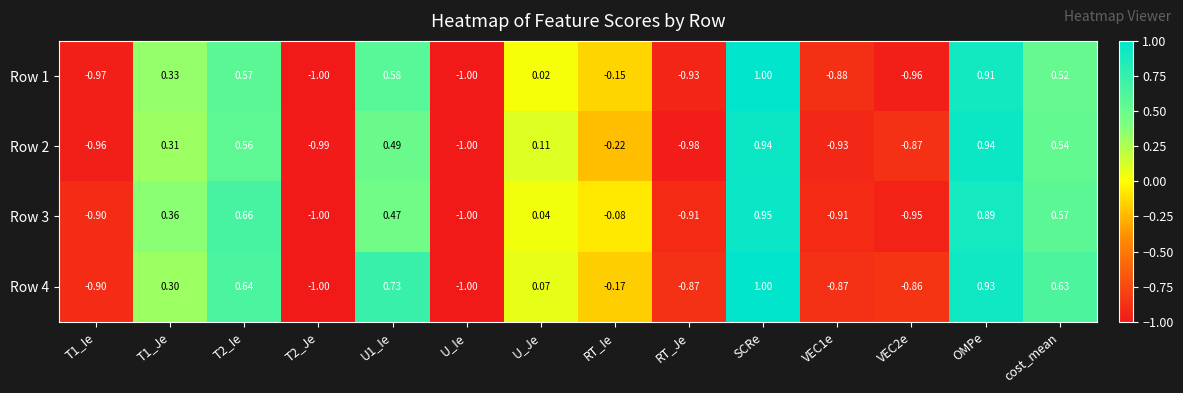

At which category is the sum across all series the highest?

SCRe